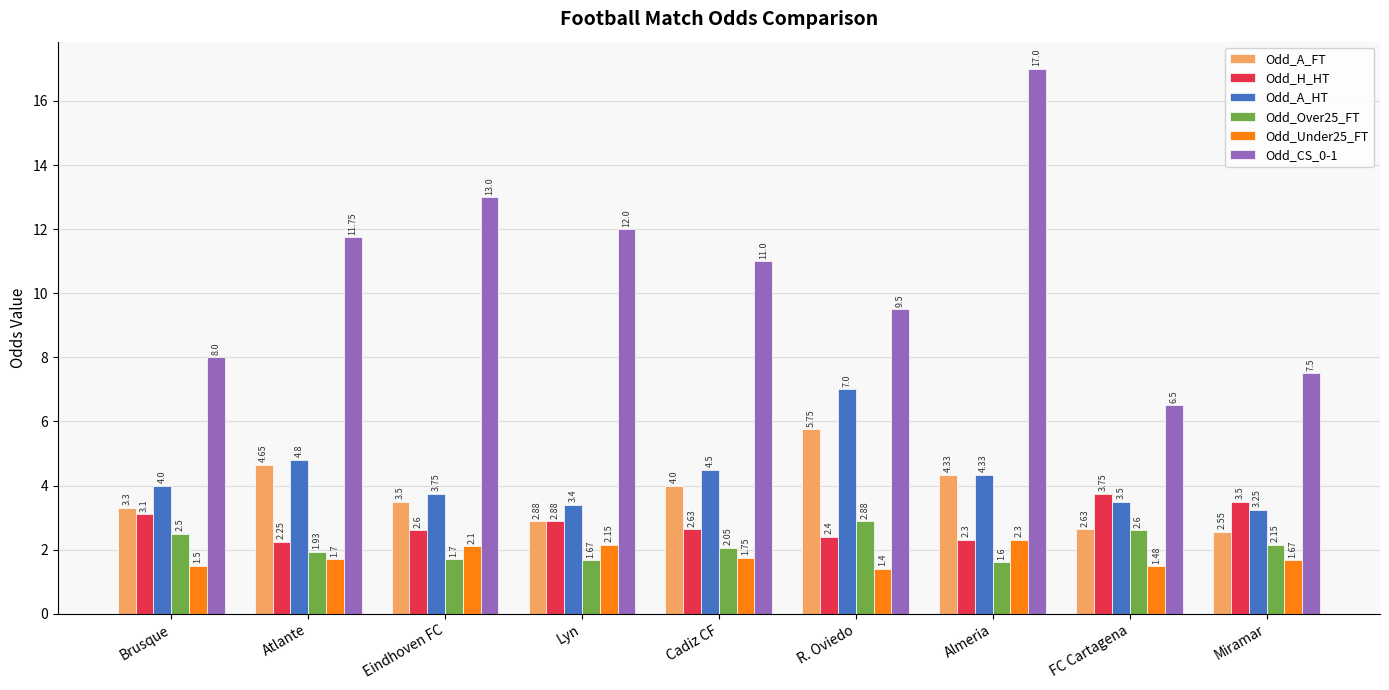

Which series has the largest range (max minus min)?

Odd_CS_0-1